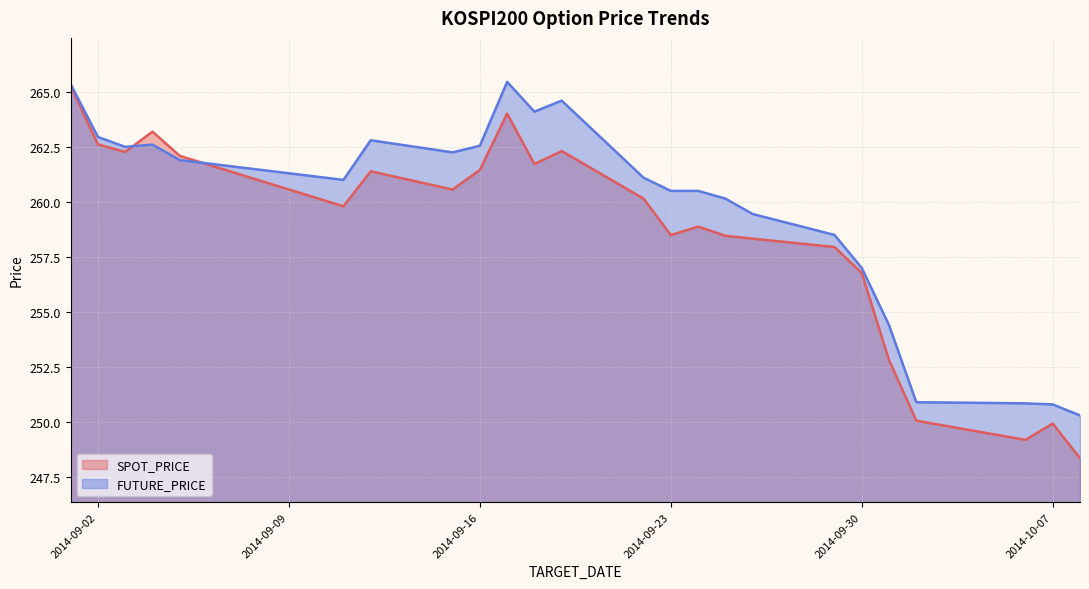

Reading left to right, transcribe all the data shown in this chart.

SPOT_PRICE: 2014-09-01=265.3	2014-09-02=262.6	2014-09-03=262.3	2014-09-04=263.2	2014-09-05=262.1	2014-09-11=259.8	2014-09-12=261.4	2014-09-15=260.6	2014-09-16=261.4	2014-09-17=264.0	2014-09-18=261.7	2014-09-19=262.3	2014-09-22=260.1	2014-09-23=258.5	2014-09-24=258.9	2014-09-25=258.5	2014-09-26=258.3	2014-09-29=257.9	2014-09-30=256.8	2014-10-01=252.8	2014-10-02=250.1	2014-10-06=249.2	2014-10-07=249.9	2014-10-08=248.4
FUTURE_PRICE: 2014-09-01=265.4	2014-09-02=262.9	2014-09-03=262.5	2014-09-04=262.6	2014-09-05=261.9	2014-09-11=261.0	2014-09-12=262.8	2014-09-15=262.2	2014-09-16=262.6	2014-09-17=265.4	2014-09-18=264.1	2014-09-19=264.6	2014-09-22=261.1	2014-09-23=260.5	2014-09-24=260.5	2014-09-25=260.1	2014-09-26=259.4	2014-09-29=258.5	2014-09-30=257.0	2014-10-01=254.4	2014-10-02=250.9	2014-10-06=250.8	2014-10-07=250.8	2014-10-08=250.3